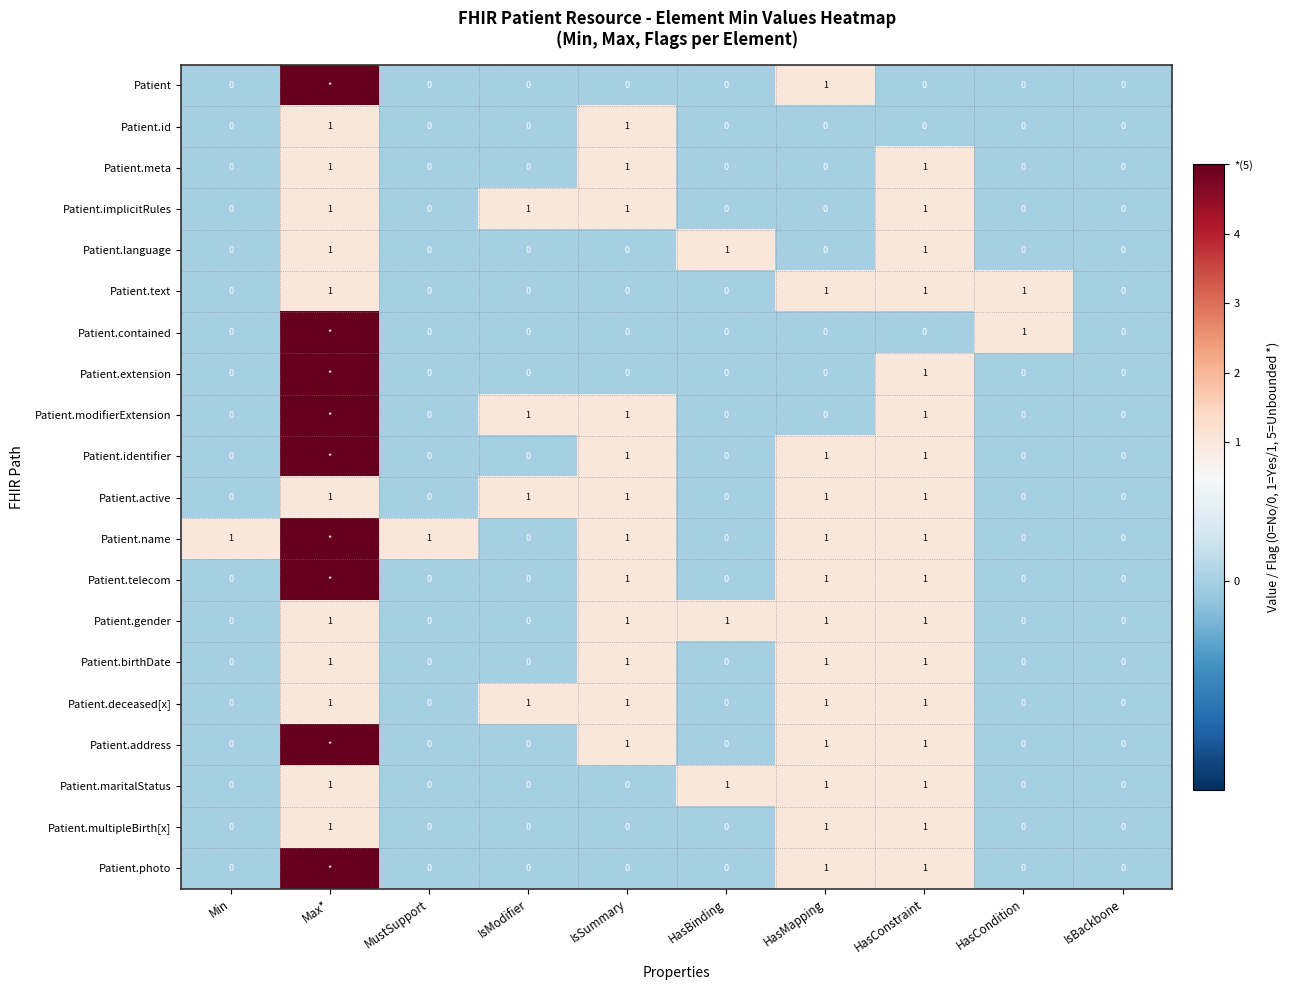

The value of Patient.birthDate at Min is 0. True or false?

True